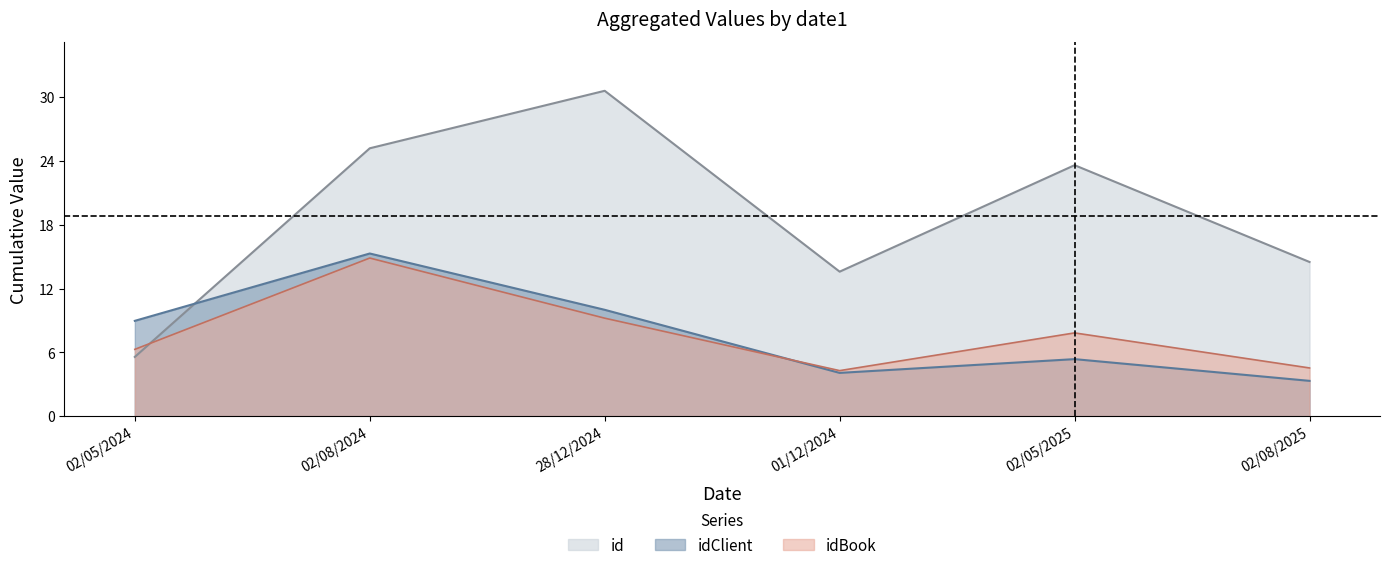

Between 01/12/2024 and 02/05/2025, which series saw the biggest shift?

id